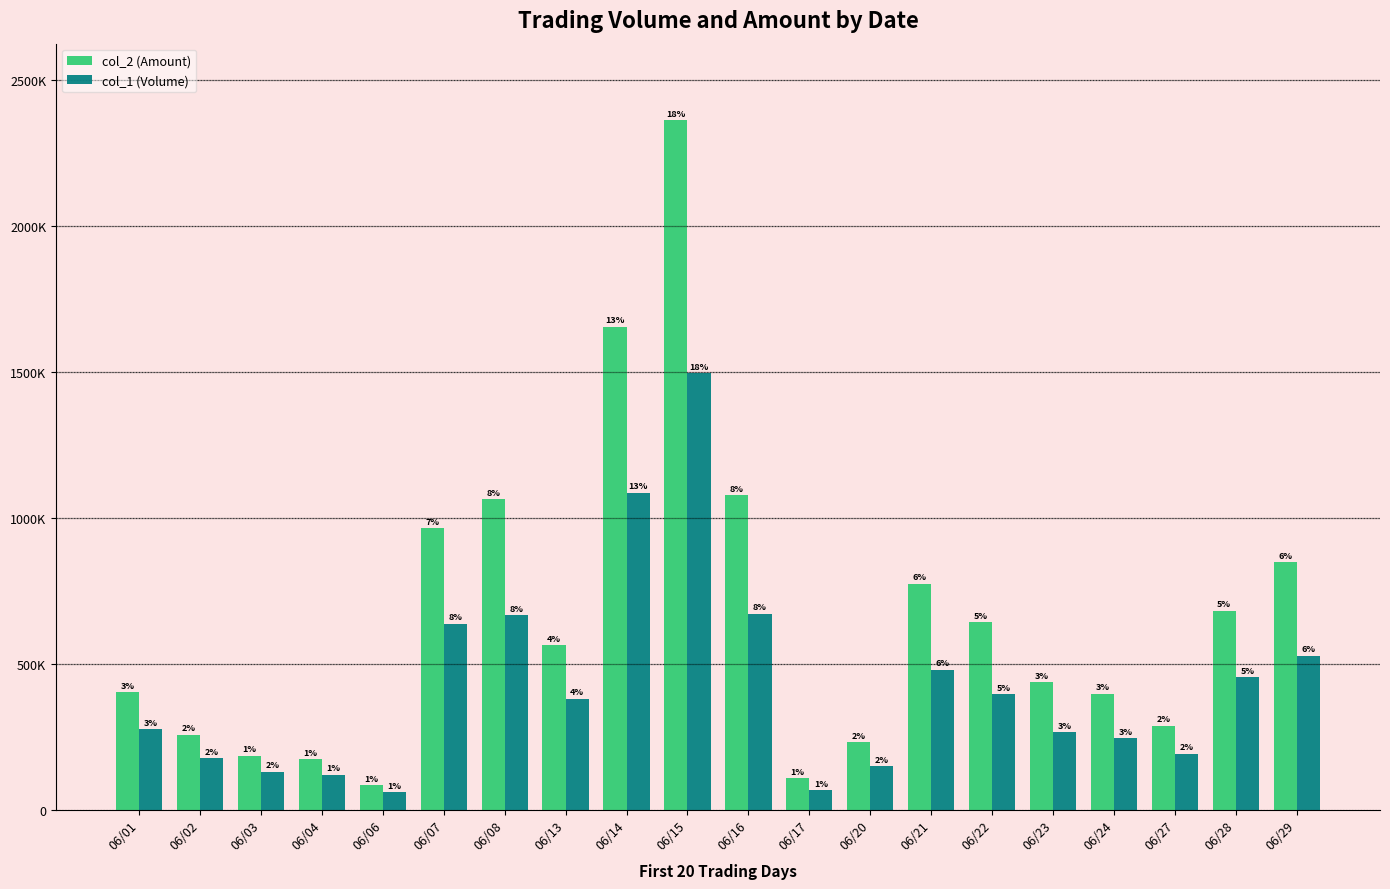

What is the sum of the col_1 (Volume) values at 06/24 and 06/29?

773000